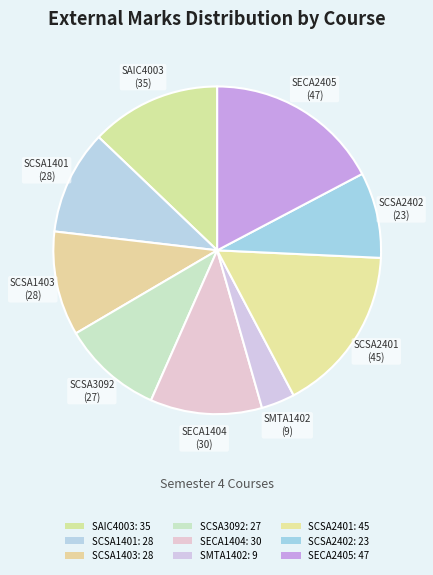

To the nearest percent, what portion does SCSA1403 represent?

10%